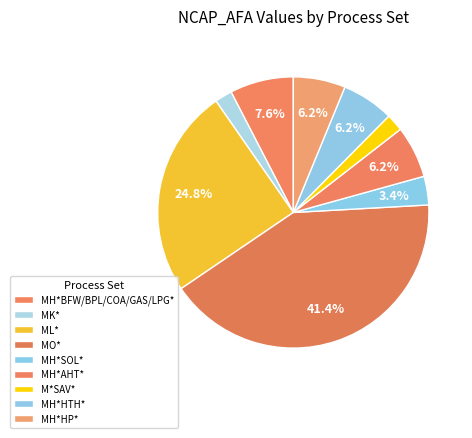

Count the number of slices in the pie.

9